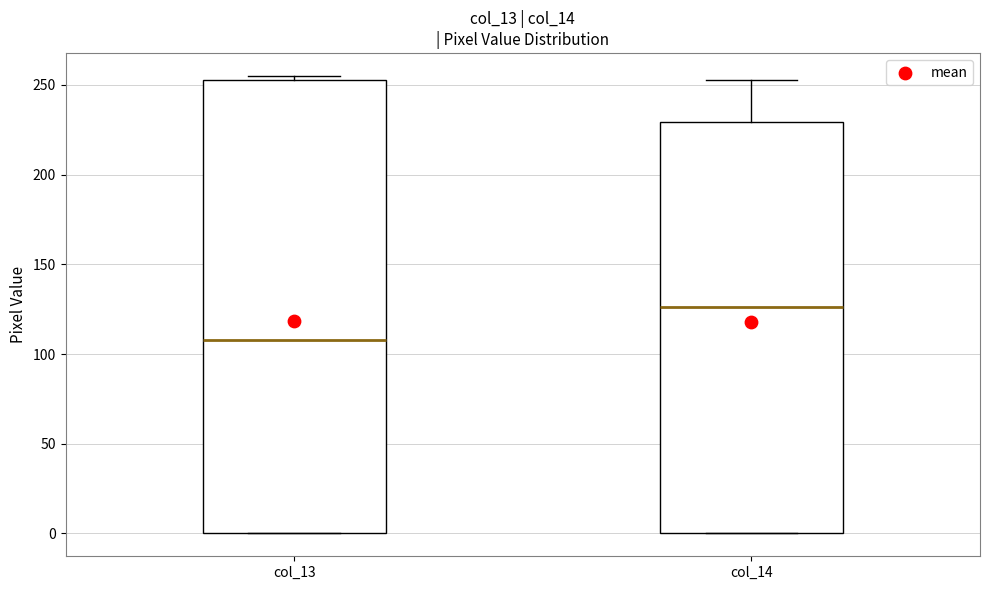

Where is the lower edge of the box for col_14 on the y-axis? The values are not printed on the chart, so give them approximately, as read against the axis.

0